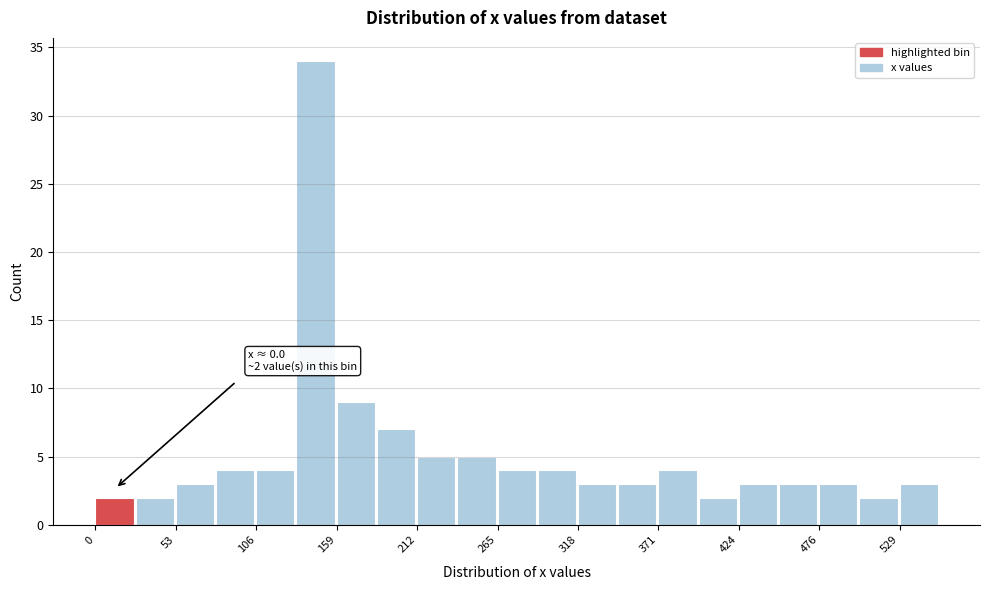

Around what value on the x-axis is the tallest bar? Give the approximate position of its centre, as read against the axis.

140